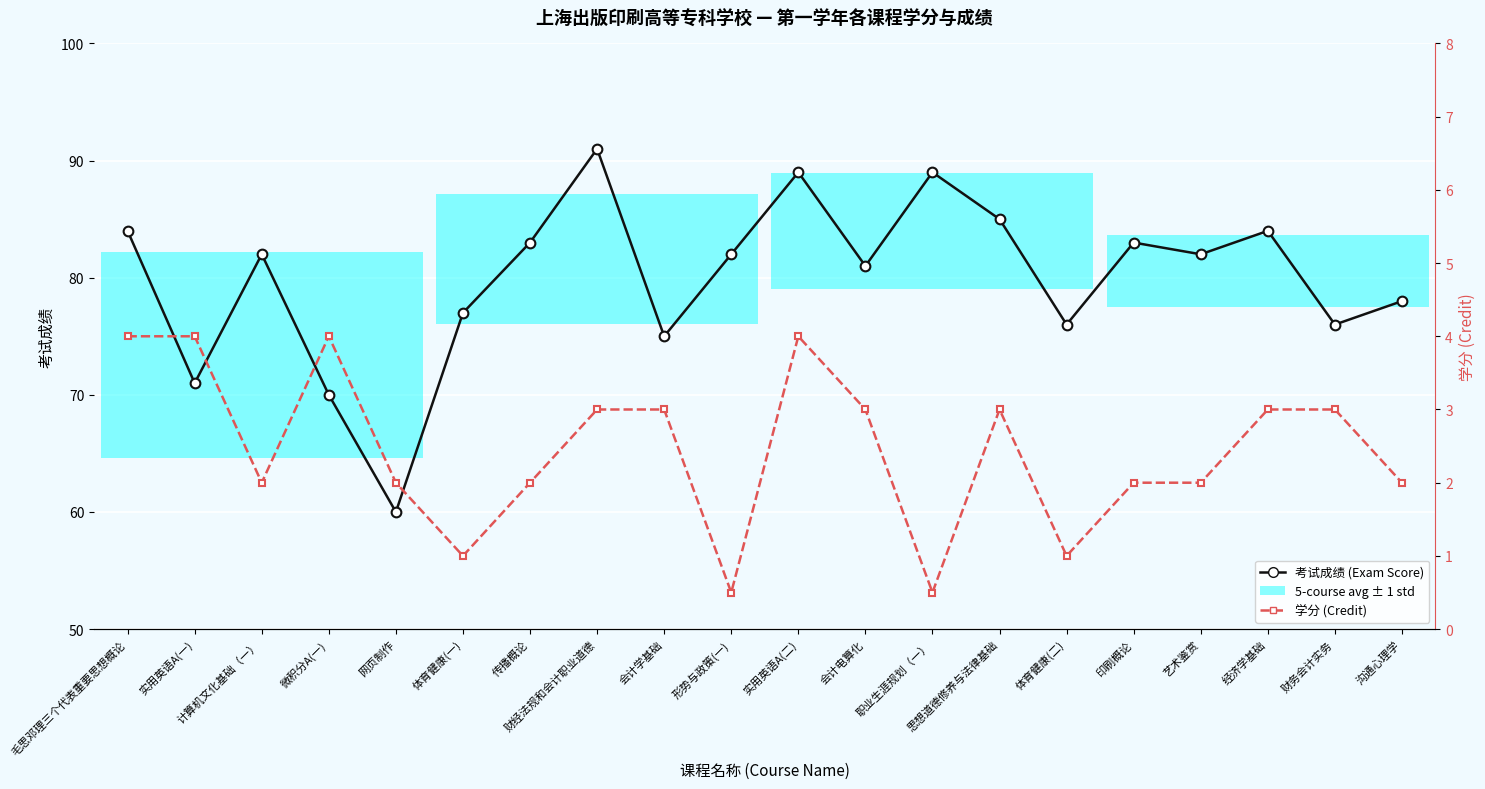

Which series has the widest spread of values?

考试成绩 (Exam Score)